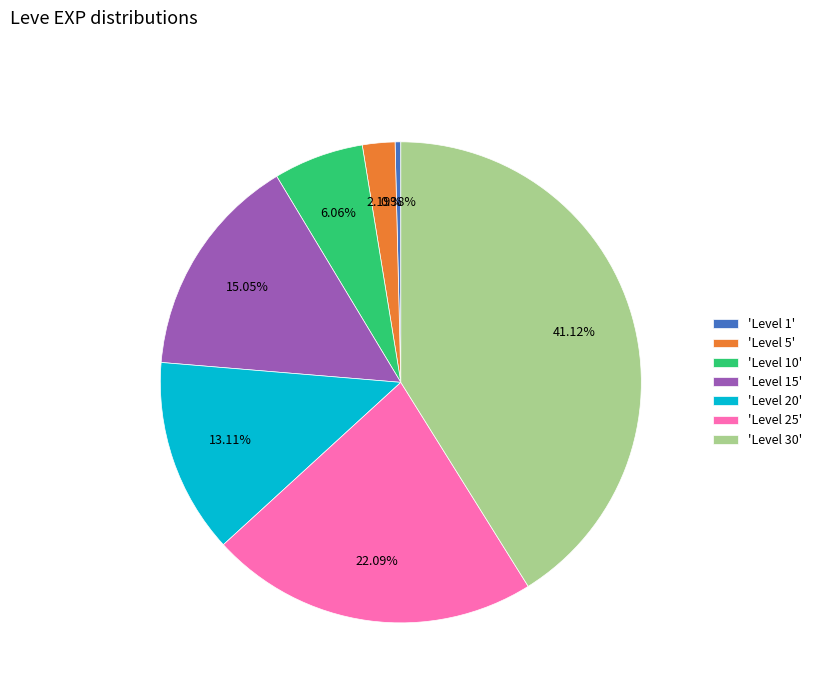

Does 'Level 10' represent more than half of the total?

No